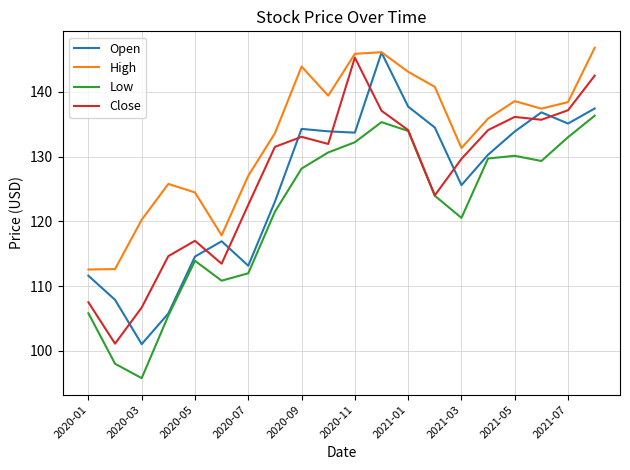

What is the highest value of the Close series?

145.3